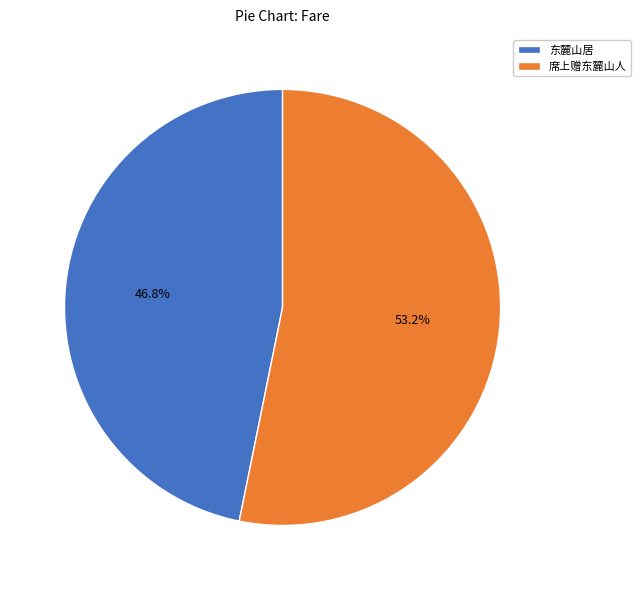

The 席上赠东麓山人 slice represents 53% of the pie. True or false?

True